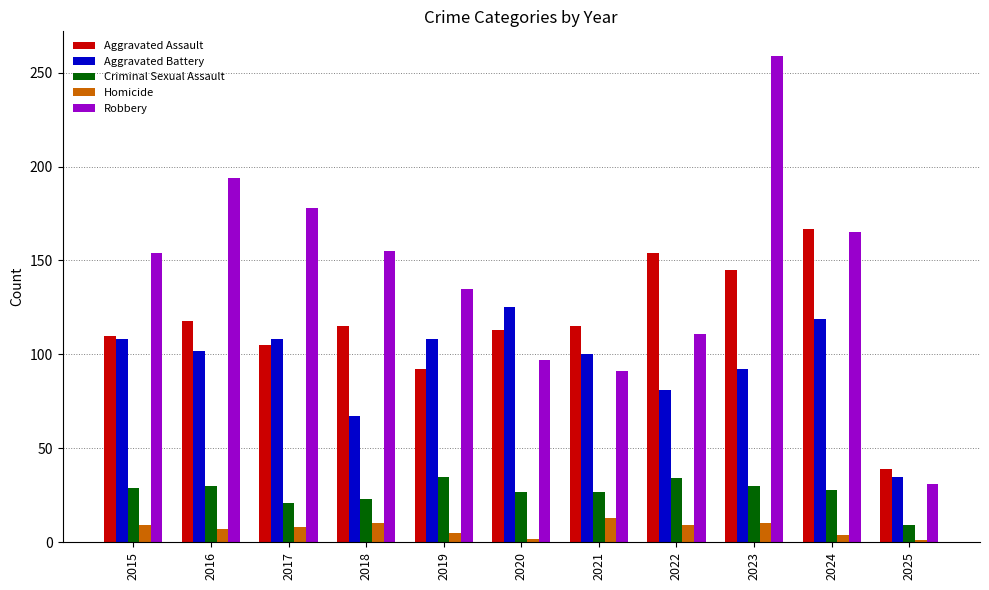

True or false: Aggravated Assault has a value of 59 at 2022.

False